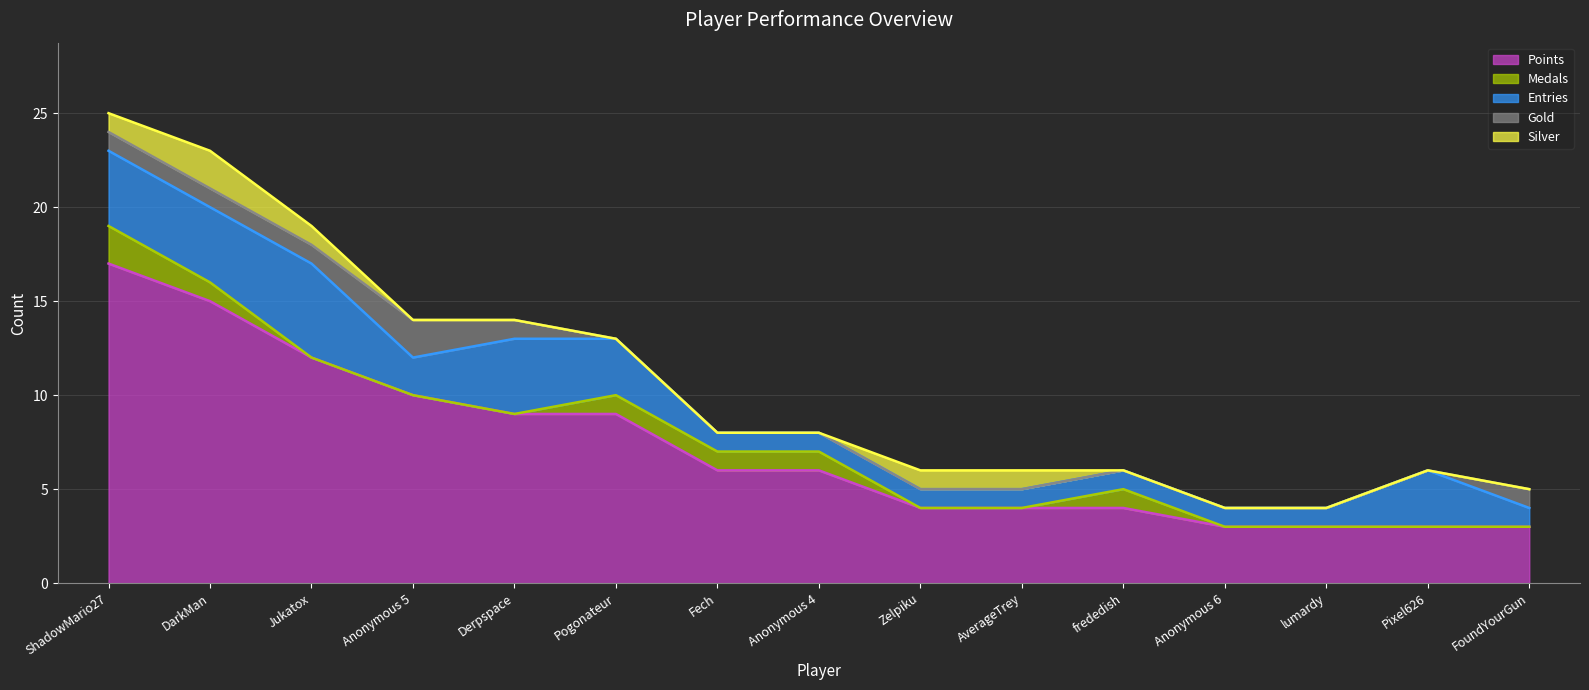

Reading left to right, list all the values displayed in this chart.

Points: ShadowMario27=17	DarkMan=15	Jukatox=12	Anonymous 5=10	Derpspace=9	Pogonateur=9	Fech=6	Anonymous 4=6	Zelpiku=4	AverageTrey=4	frededish=4	Anonymous 6=3	lumardy=3	Pixel626=3	FoundYourGun=3
Medals: ShadowMario27=2	DarkMan=1	Jukatox=0	Anonymous 5=0	Derpspace=0	Pogonateur=1	Fech=1	Anonymous 4=1	Zelpiku=0	AverageTrey=0	frededish=1	Anonymous 6=0	lumardy=0	Pixel626=0	FoundYourGun=0
Entries: ShadowMario27=4	DarkMan=4	Jukatox=5	Anonymous 5=2	Derpspace=4	Pogonateur=3	Fech=1	Anonymous 4=1	Zelpiku=1	AverageTrey=1	frededish=1	Anonymous 6=1	lumardy=1	Pixel626=3	FoundYourGun=1
Gold: ShadowMario27=1	DarkMan=1	Jukatox=1	Anonymous 5=2	Derpspace=1	Pogonateur=0	Fech=0	Anonymous 4=0	Zelpiku=0	AverageTrey=0	frededish=0	Anonymous 6=0	lumardy=0	Pixel626=0	FoundYourGun=1
Silver: ShadowMario27=1	DarkMan=2	Jukatox=1	Anonymous 5=0	Derpspace=0	Pogonateur=0	Fech=0	Anonymous 4=0	Zelpiku=1	AverageTrey=1	frededish=0	Anonymous 6=0	lumardy=0	Pixel626=0	FoundYourGun=0